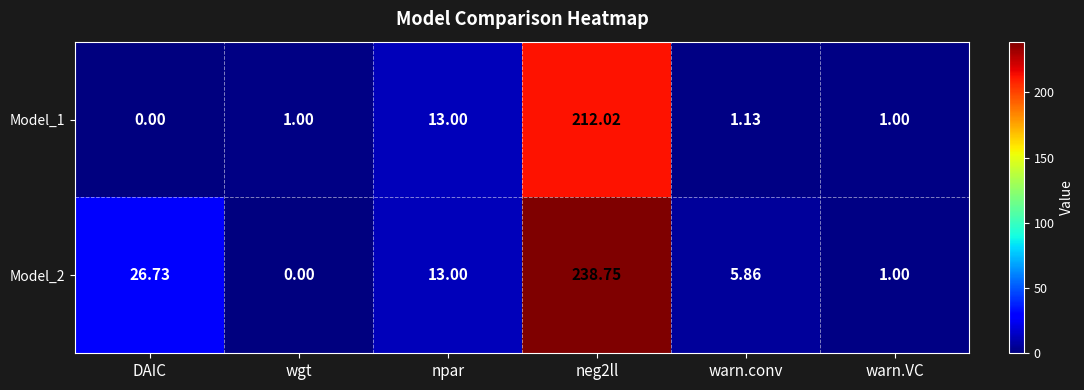

Rank the series by their average value, from lowest to highest.

Model_1, Model_2